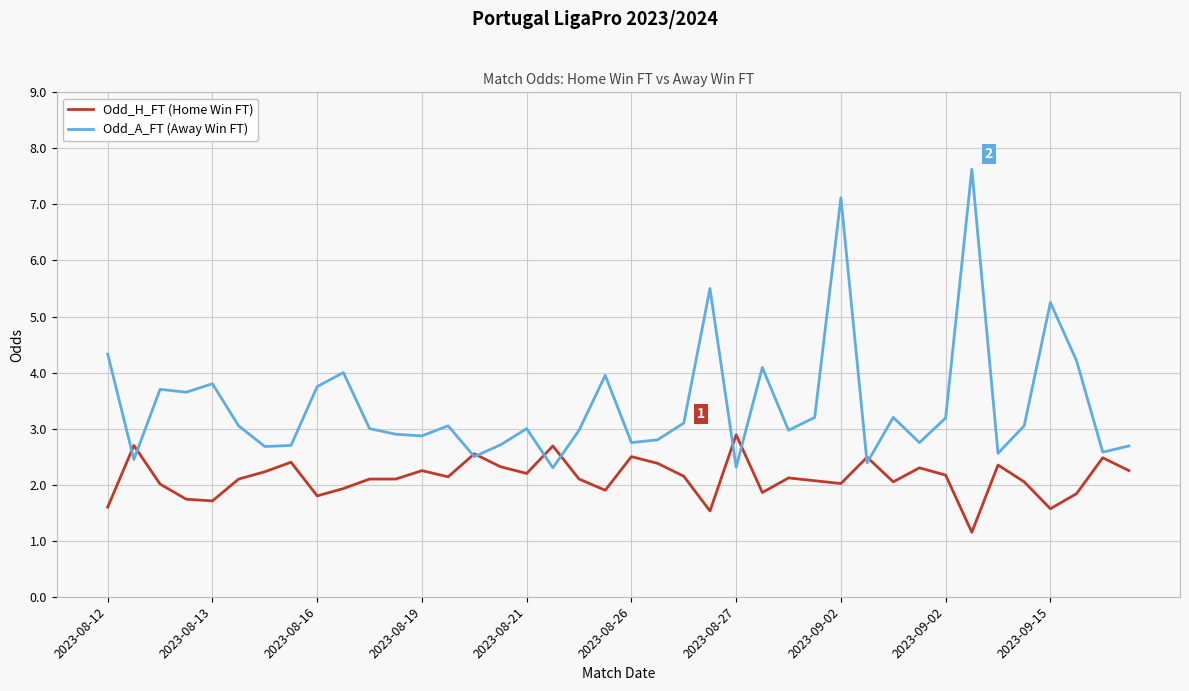

Which series has the largest range (max minus min)?

Odd_A_FT (Away Win FT)